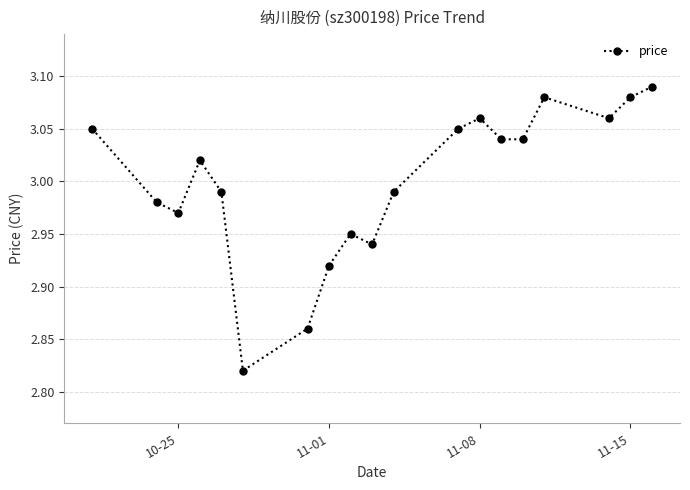

What is the difference between the second highest and minimum values?

0.3